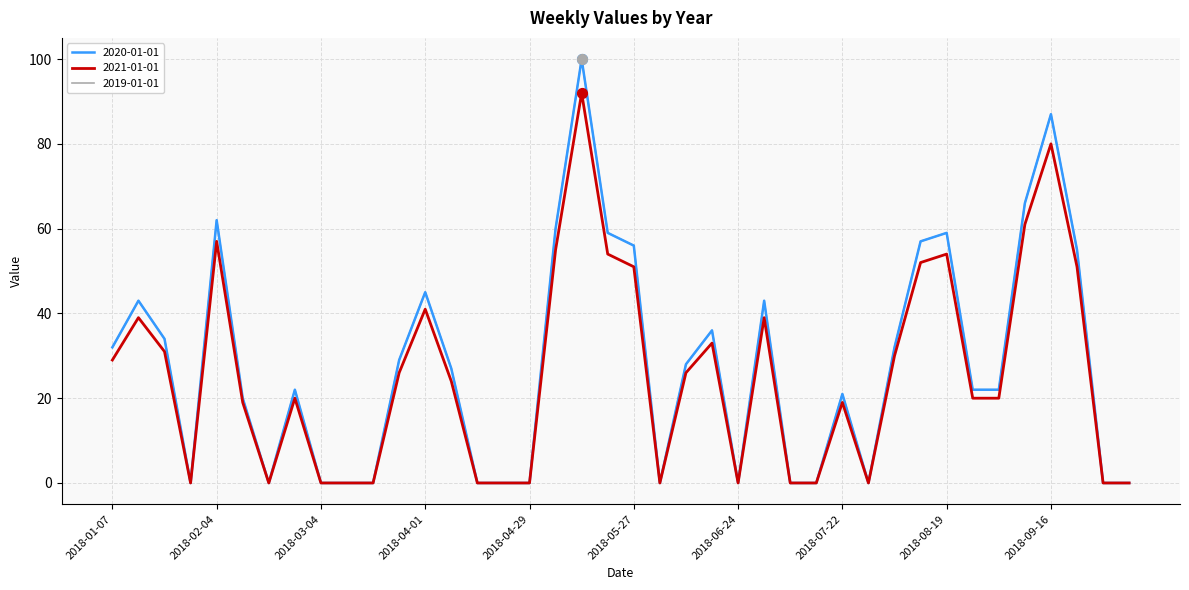

At how many categories does at least one series exceed 26?

20